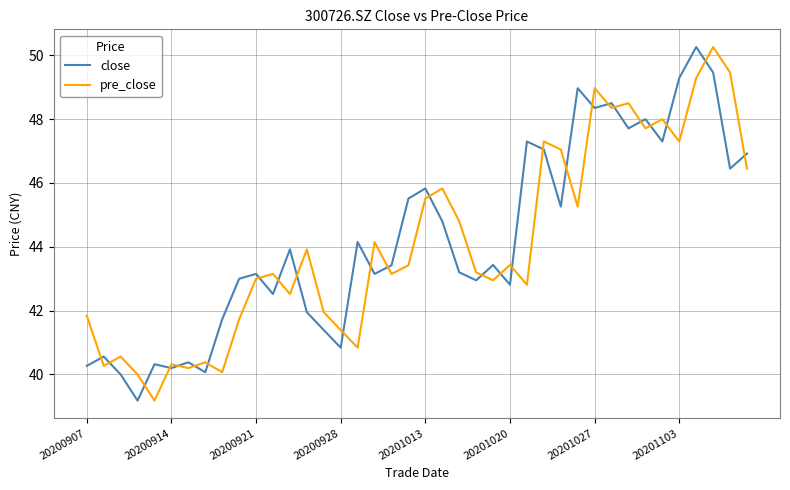

What is the highest value of the close series?

50.3